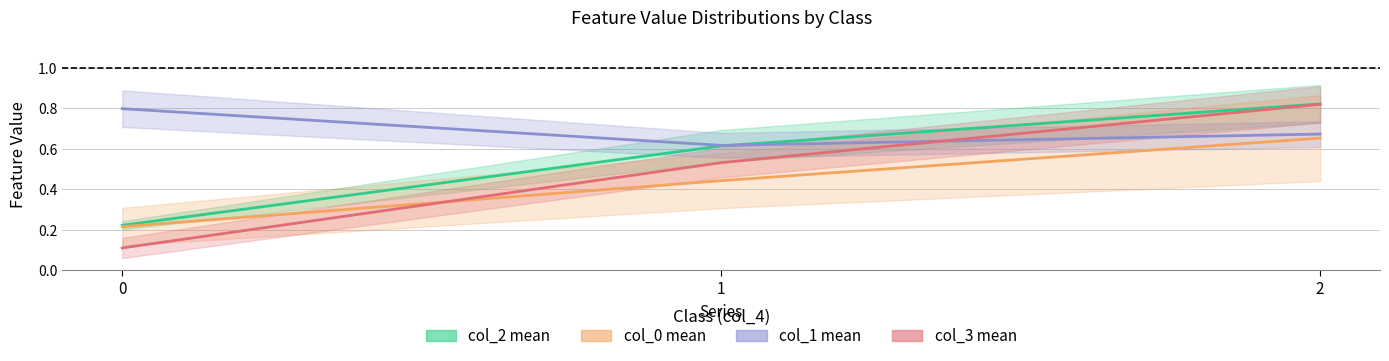

What is the maximum value for col_0 mean?

0.7